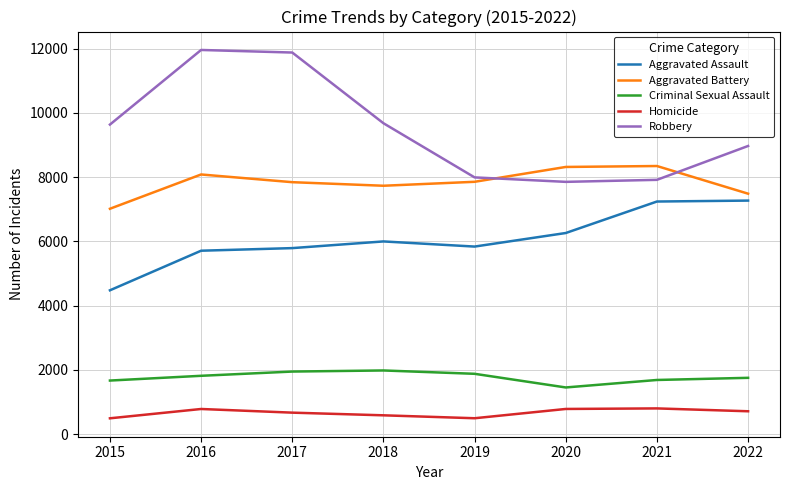

What is the minimum value shown in the chart?

496